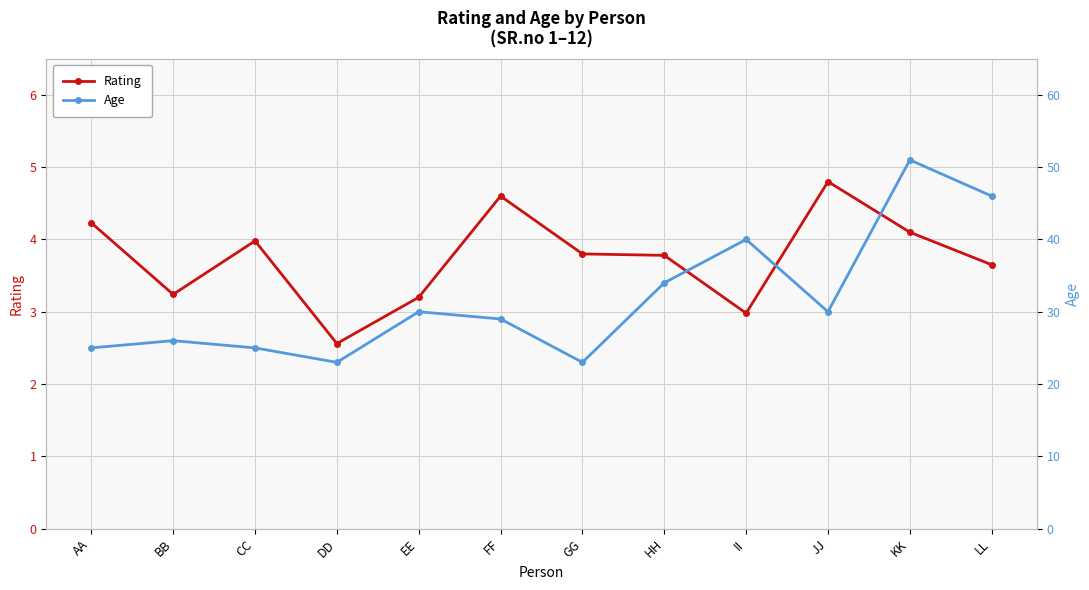

What is the greatest value displayed?

51.0